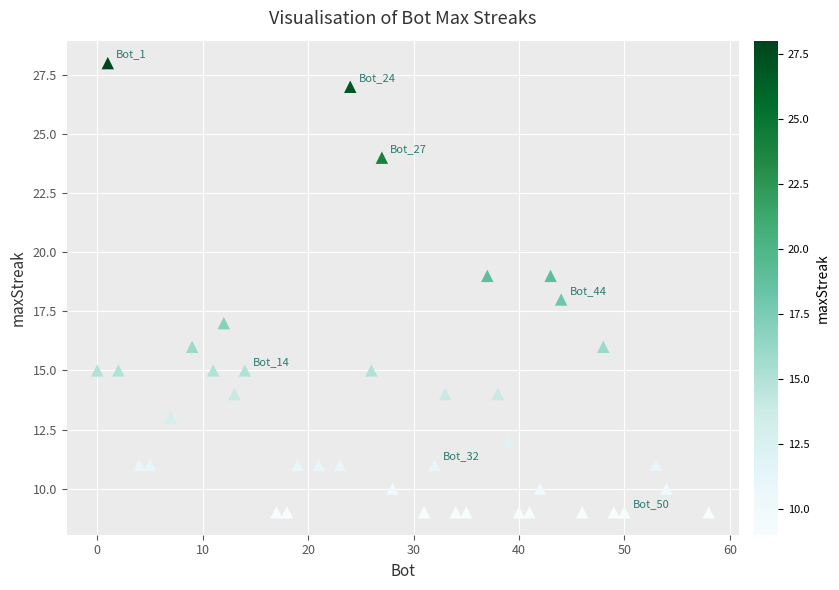

What is the range of X values (max minus min)?

58